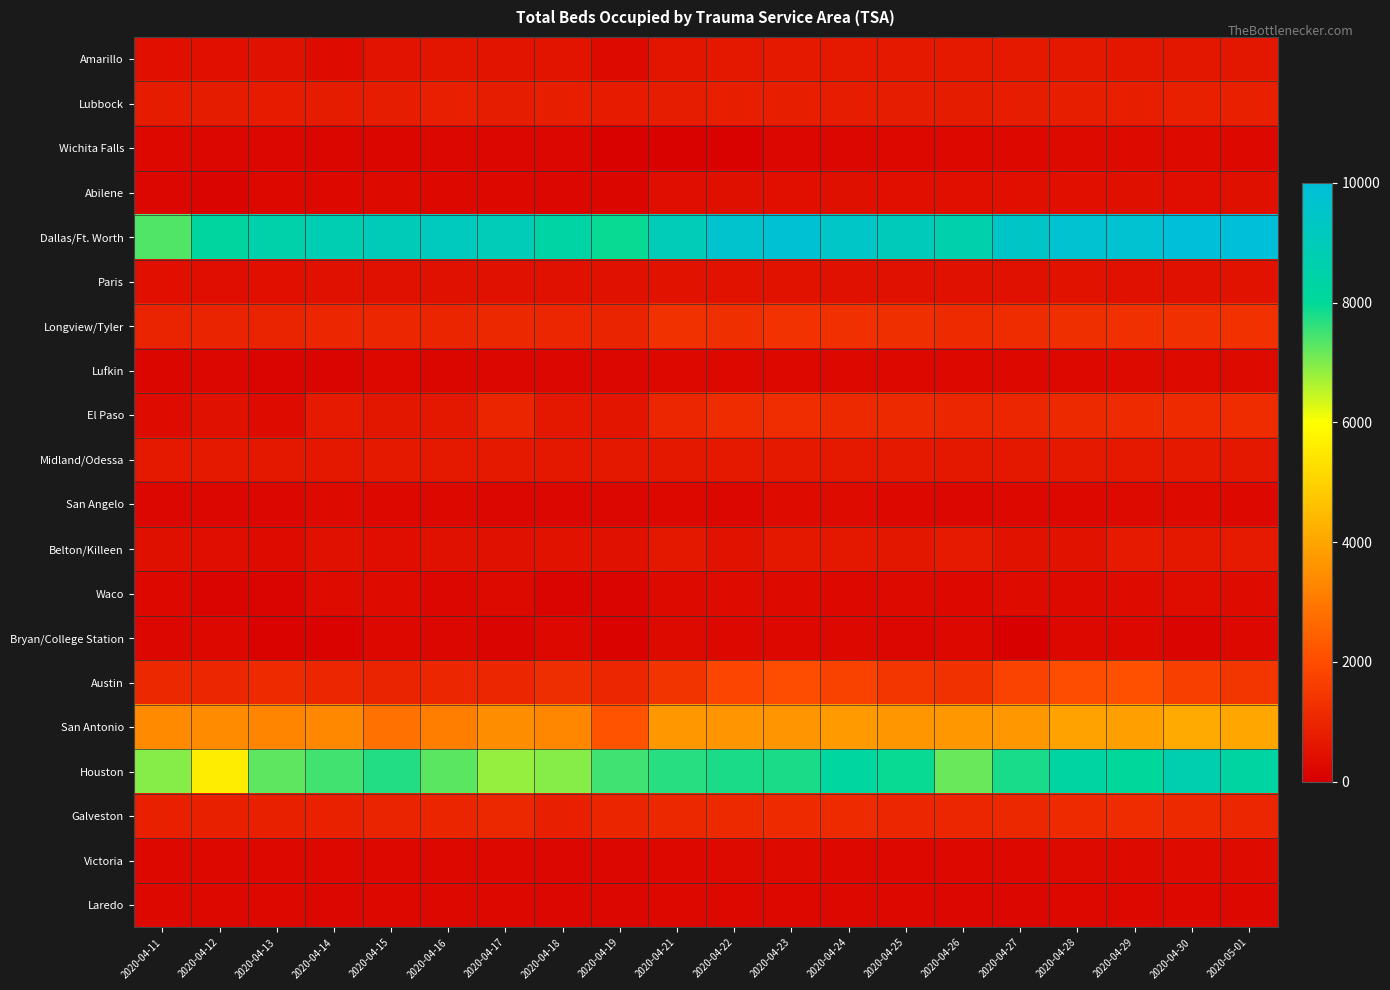

Which category has the highest value across all series?

2020-04-30